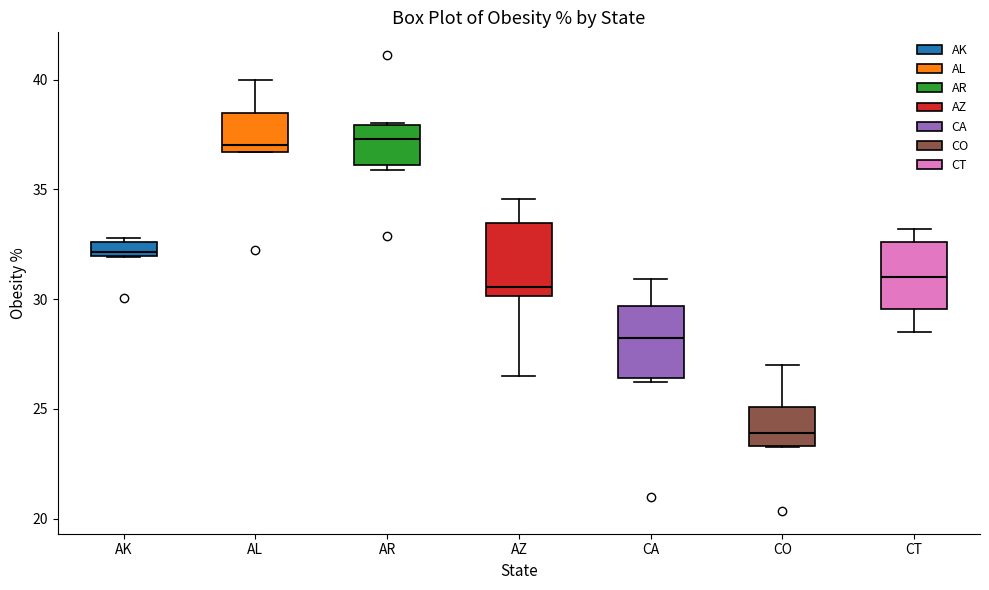

Where is the lower edge of the box for CA on the y-axis? The values are not printed on the chart, so give them approximately, as read against the axis.

26.5